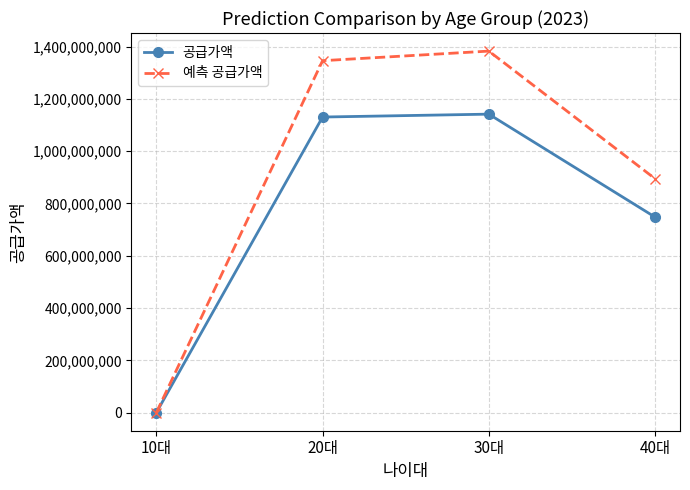

What is the difference between the 공급가액 values at 10대 and 20대?

1130645000